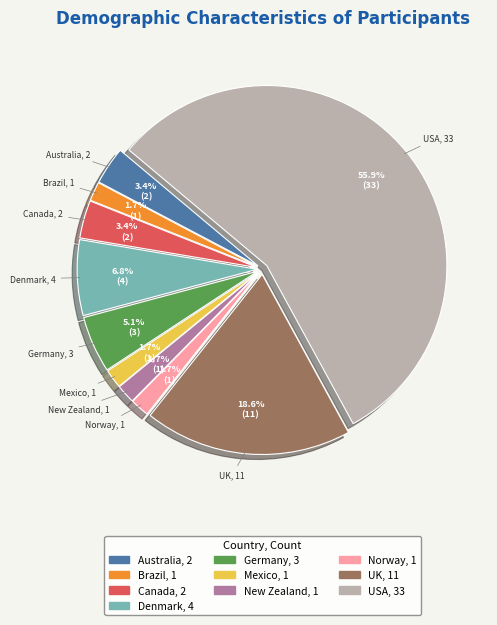

How many slices are in this pie chart?

10